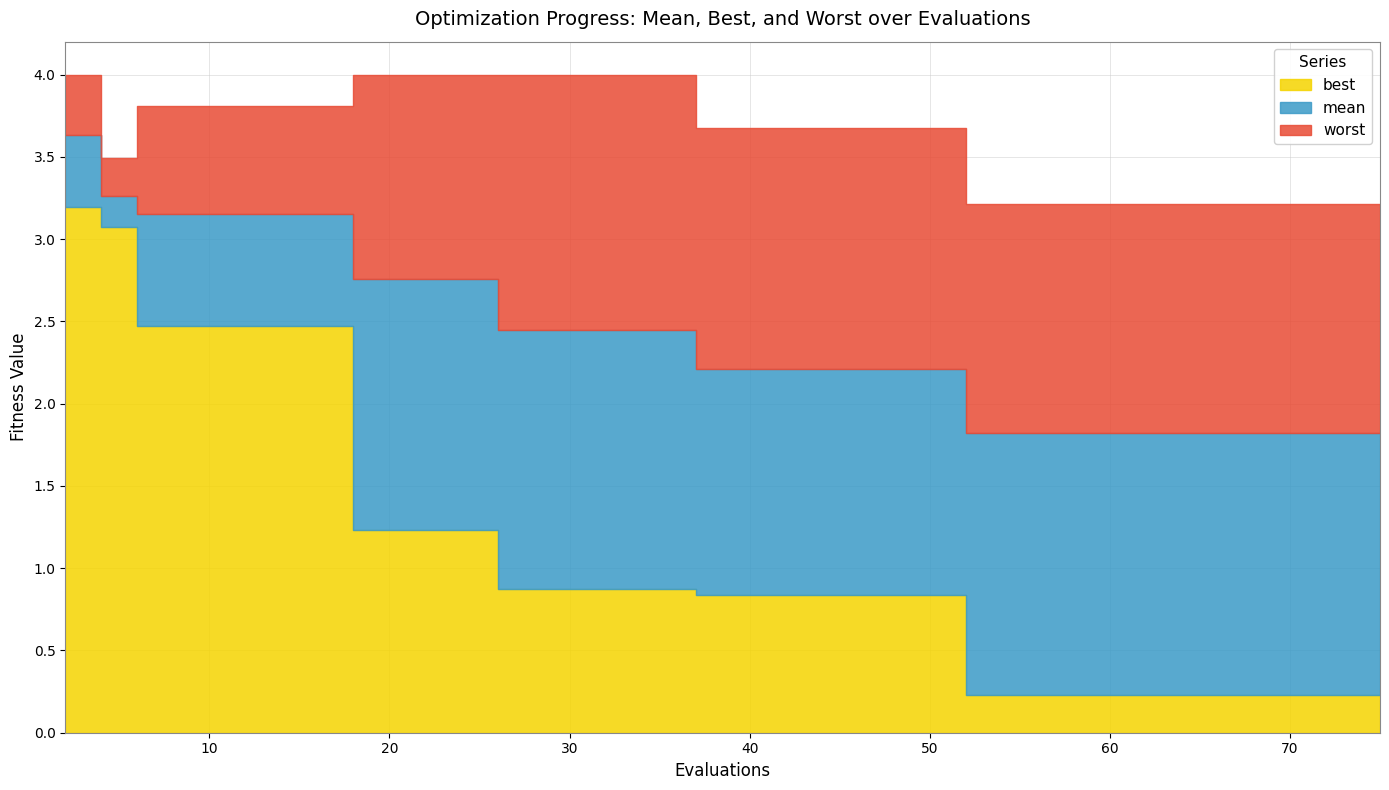

What are all the series names shown in the legend?

mean, best, worst